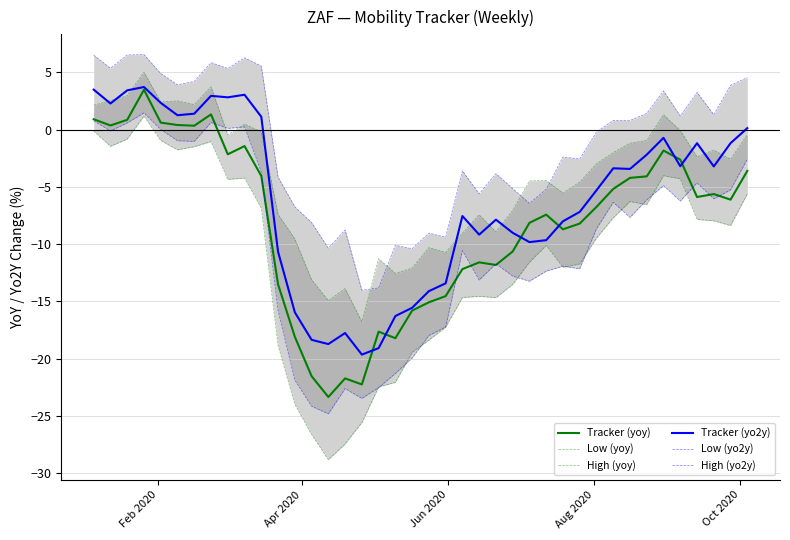

What is the minimum value for Tracker (yo2y)?

-19.6